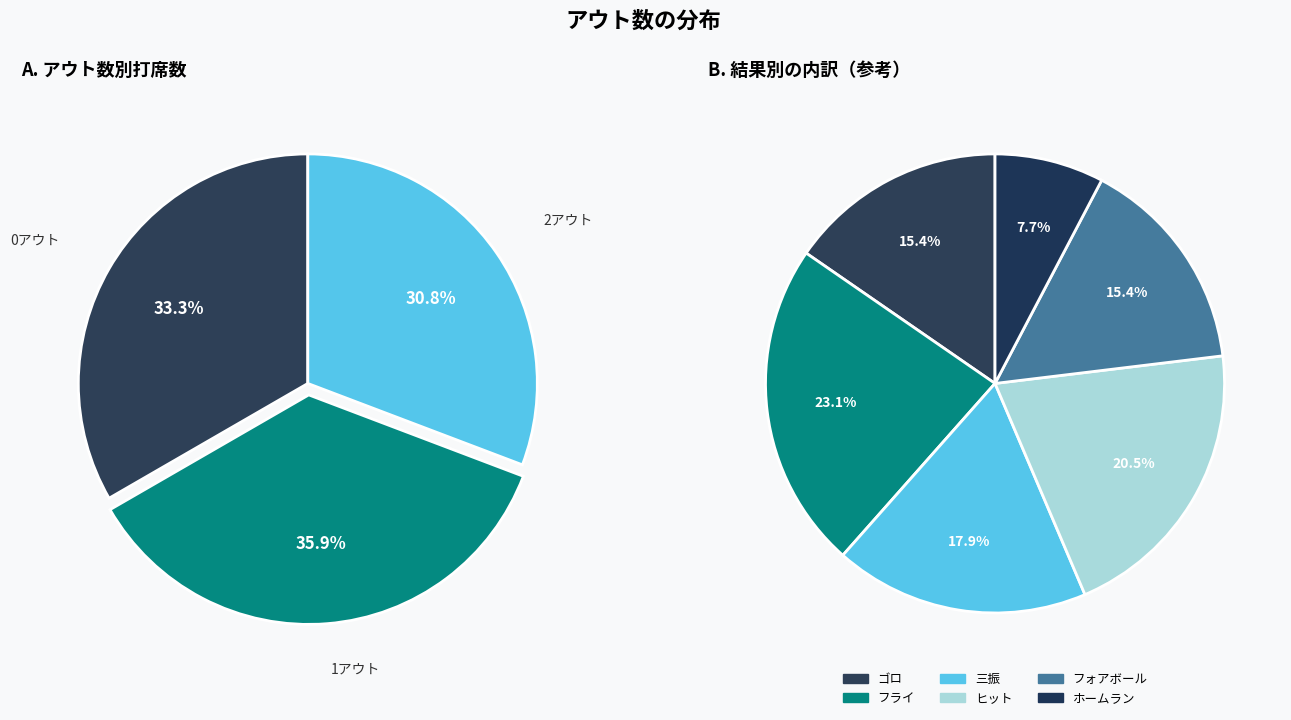

Is 2アウト the majority of the pie?

No